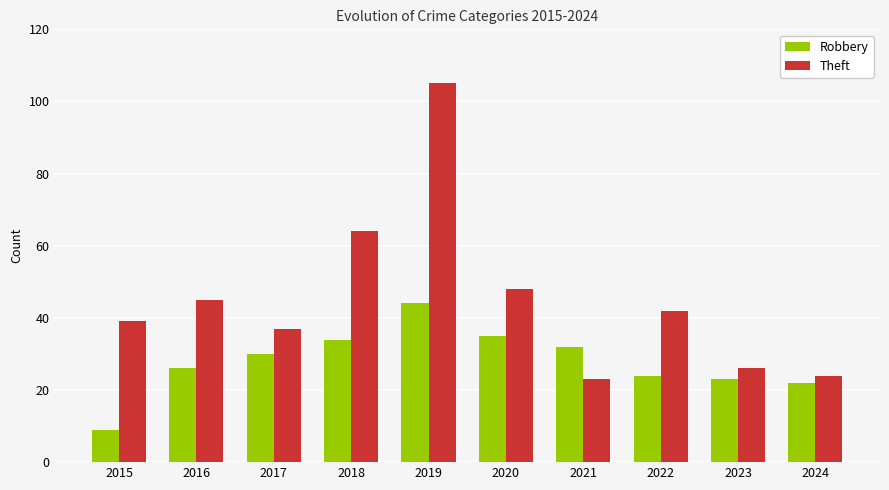

What is the difference between the highest and lowest values at 2023?

3